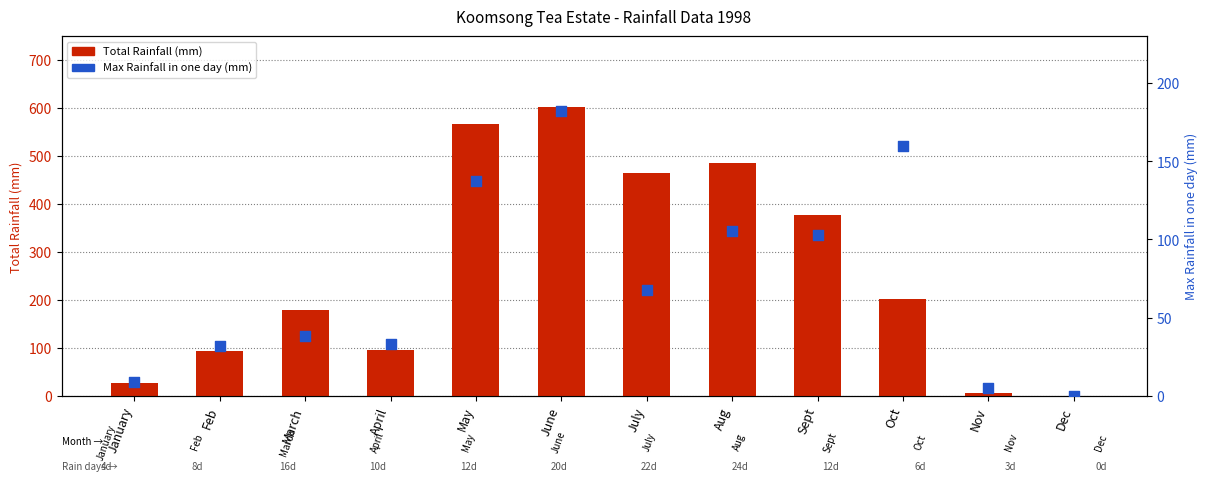

What are all the series names shown in the legend?

Total Rainfall (mm), Max Rainfall in one day